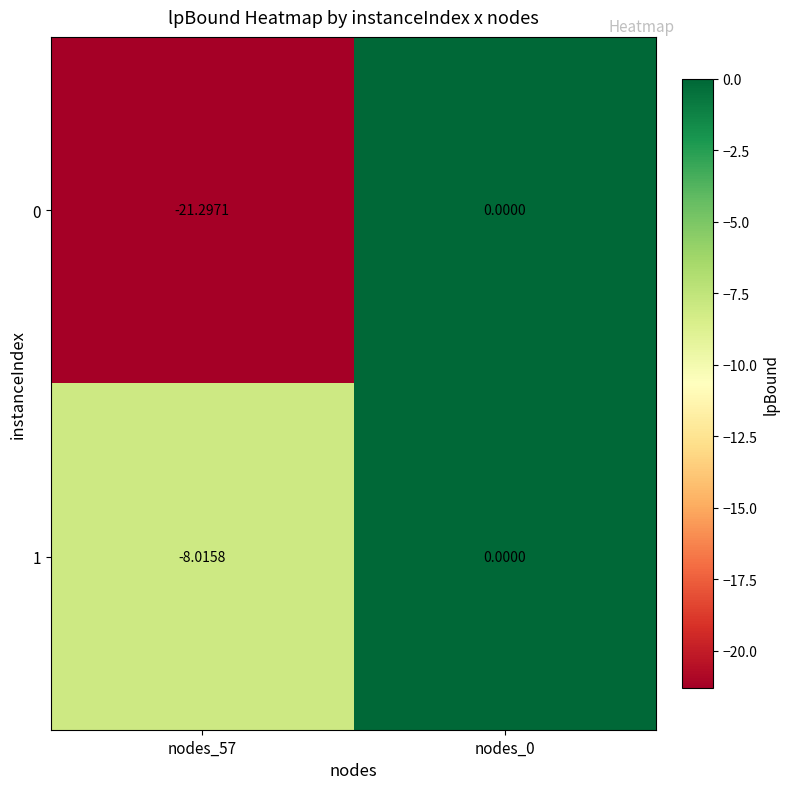

Is the value of 0 at nodes_0 greater than the value of 1 at nodes_57?

Yes